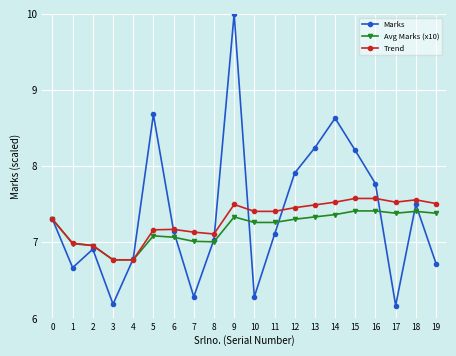

What is the minimum value for Marks?

6.2